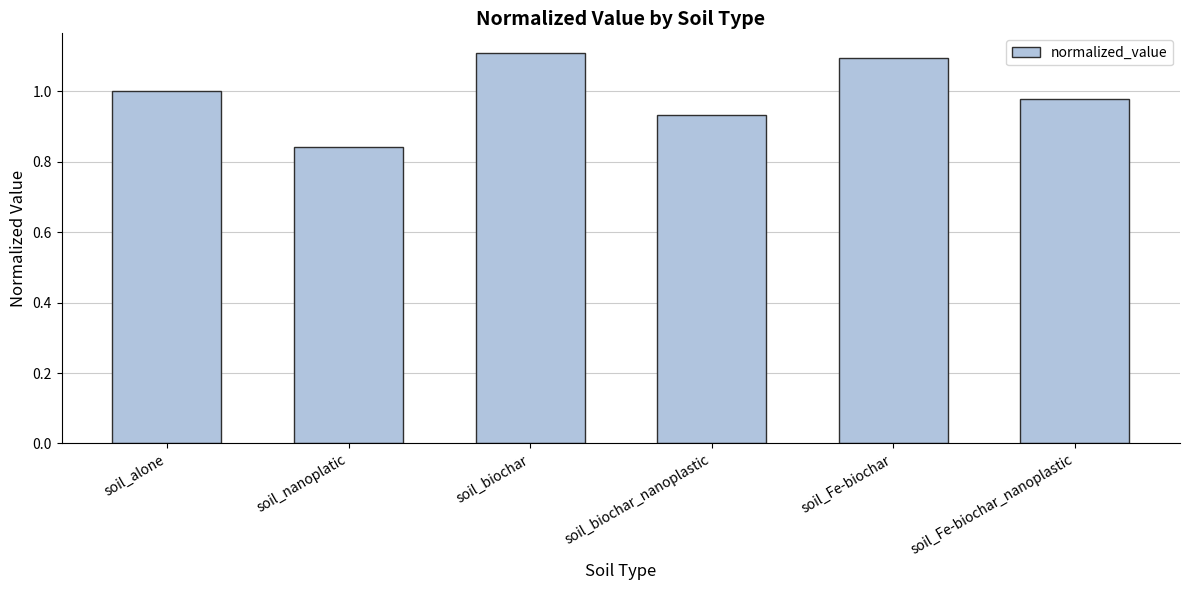

True or false: the data shows 1.0 at soil_Fe-biochar_nanoplastic.

True